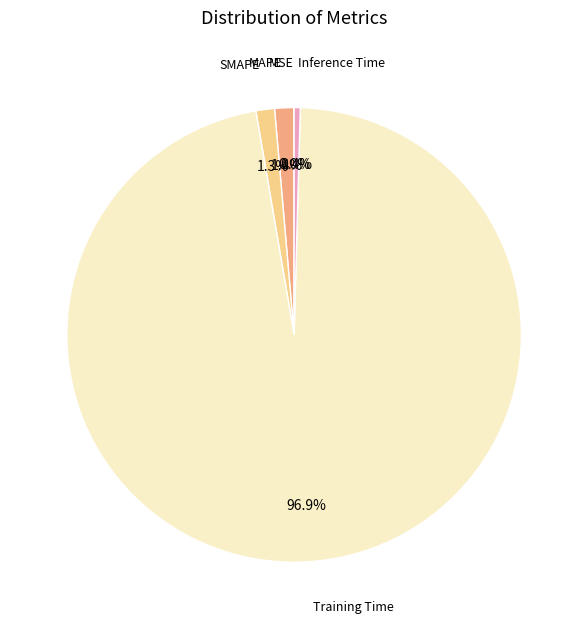

Which has a higher value, Training Time or MAPE?

Training Time